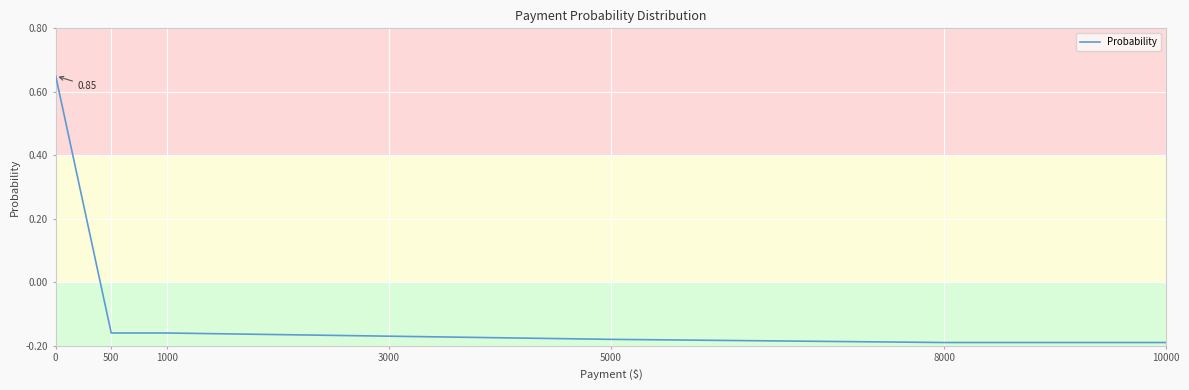

Does the chart have visible grid lines?

Yes